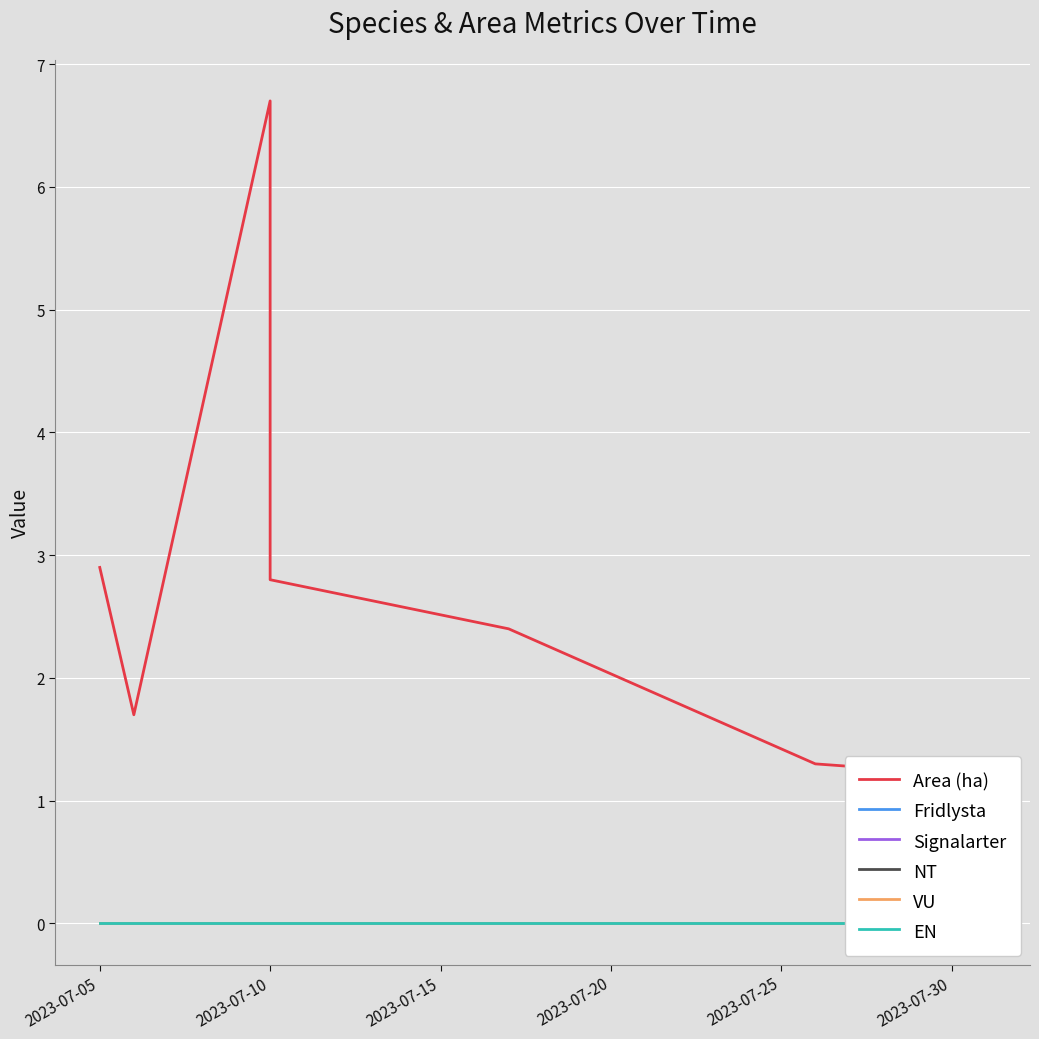

Which has a higher value, 2023-07-25 or 2023-07-30?

2023-07-25